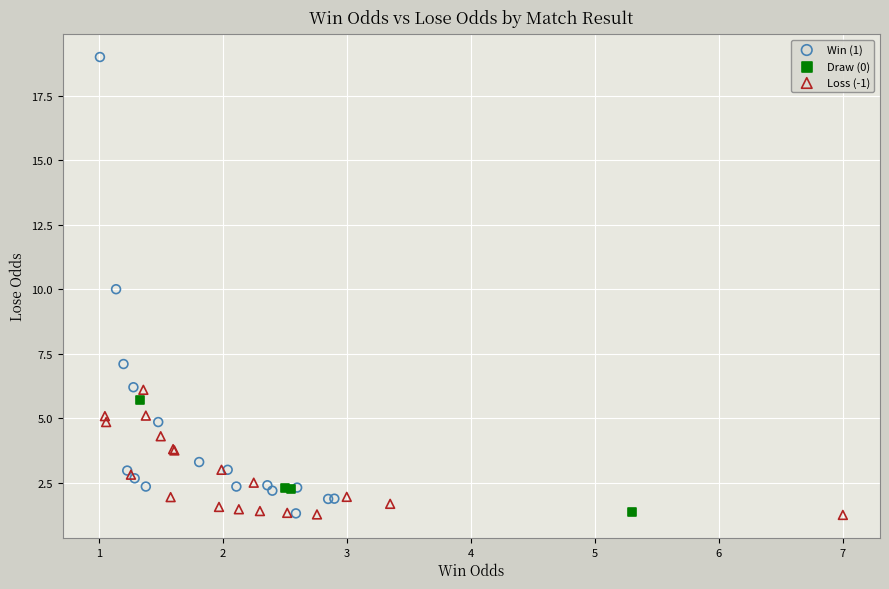

Which series has the widest spread of Y values?

Win (1)